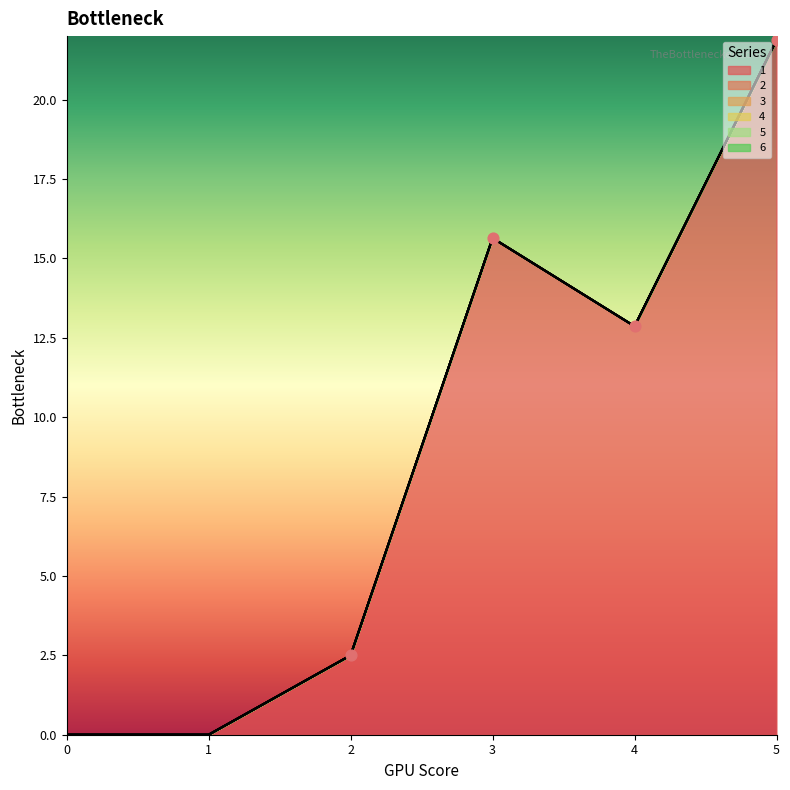

What is the total value across all series at 4?

12.9